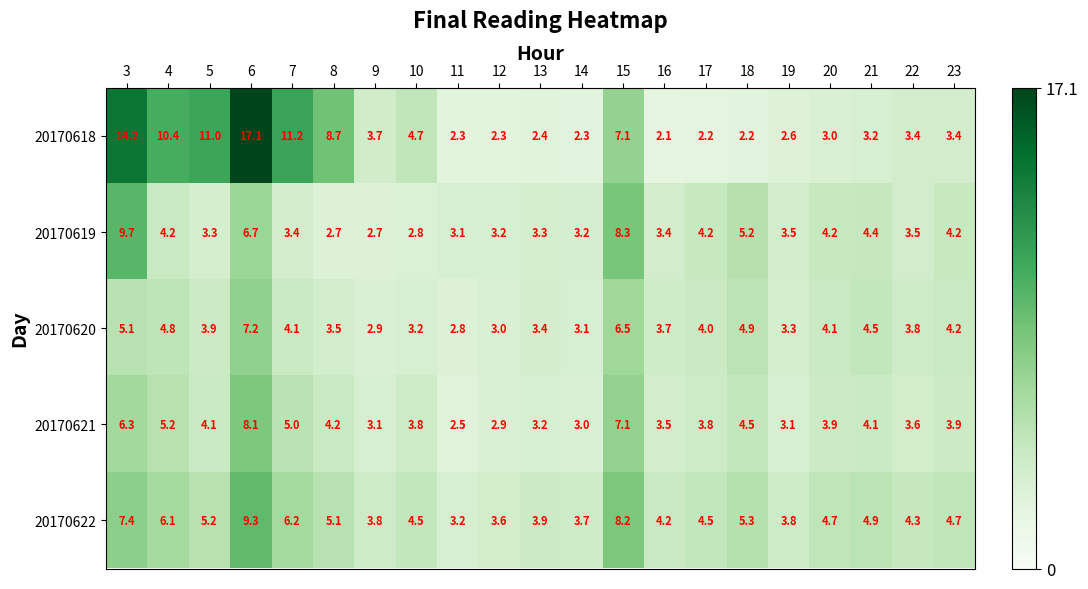

The value of 20170618 at 21 is 3.2. True or false?

True